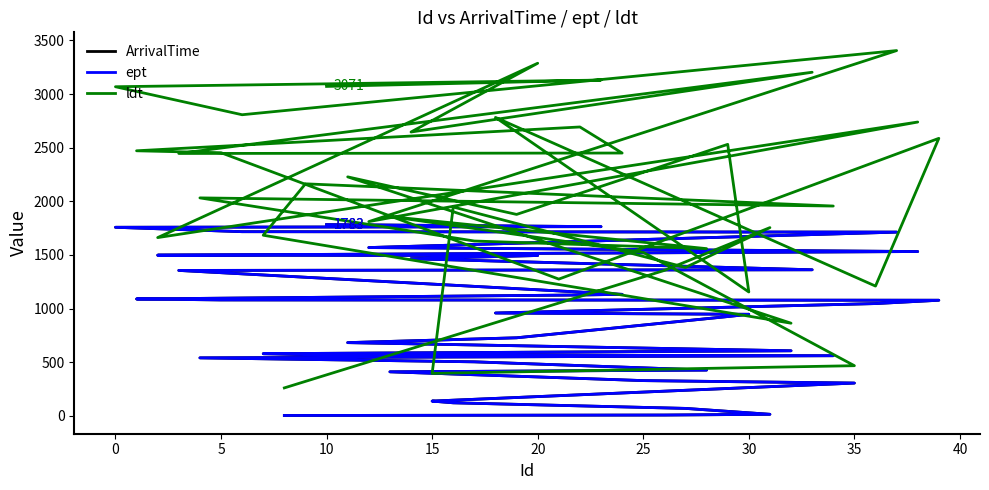

What is the spread (max minus min) of values at 10?

1314